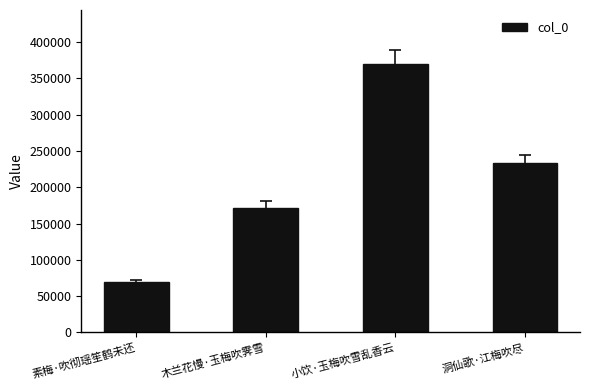

Reading left to right, transcribe all the data shown in this chart.

68998	171836	370099	233355